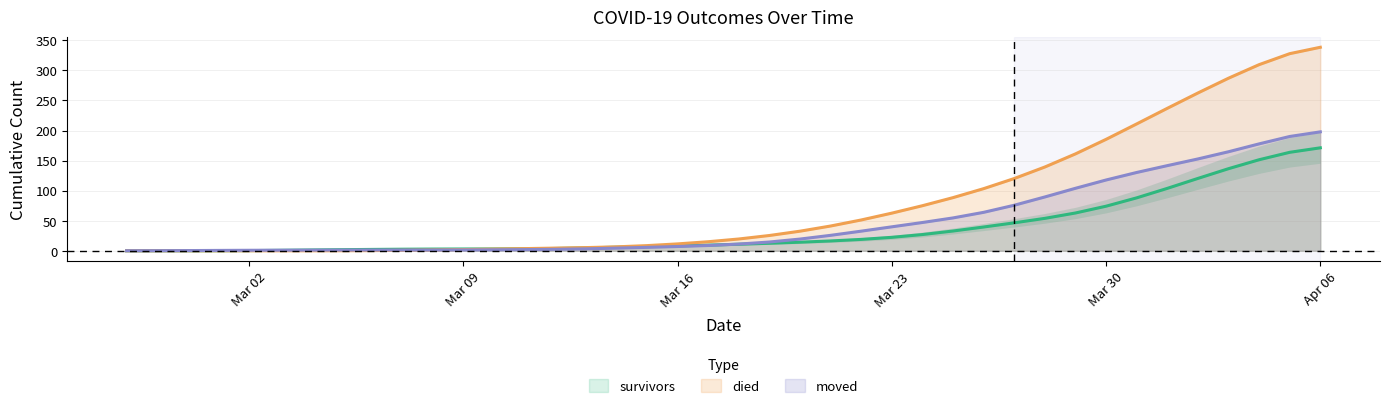

Count the number of categories in the chart.

40